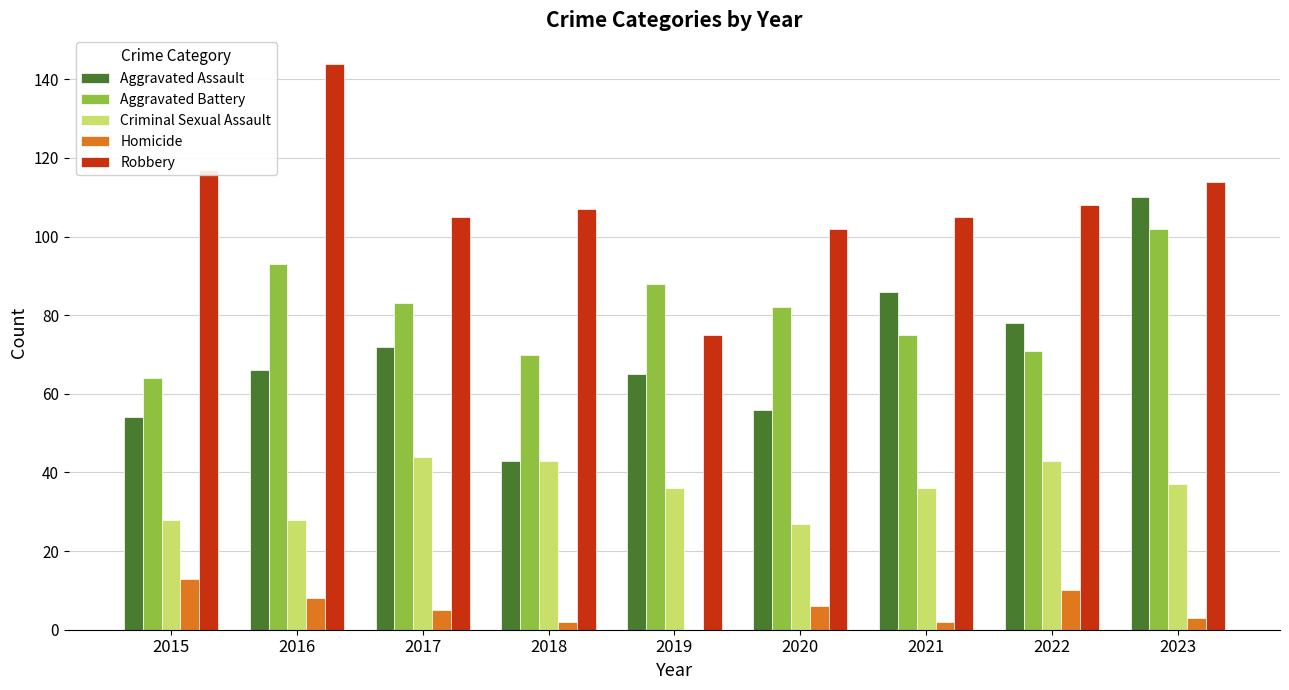

Reading left to right, extract all data points from this chart.

Aggravated Assault: 54	66	72	43	65	56	86	78	110
Aggravated Battery: 64	93	83	70	88	82	75	71	102
Criminal Sexual Assault: 28	28	44	43	36	27	36	43	37
Homicide: 13	8	5	2	0	6	2	10	3
Robbery: 117	144	105	107	75	102	105	108	114